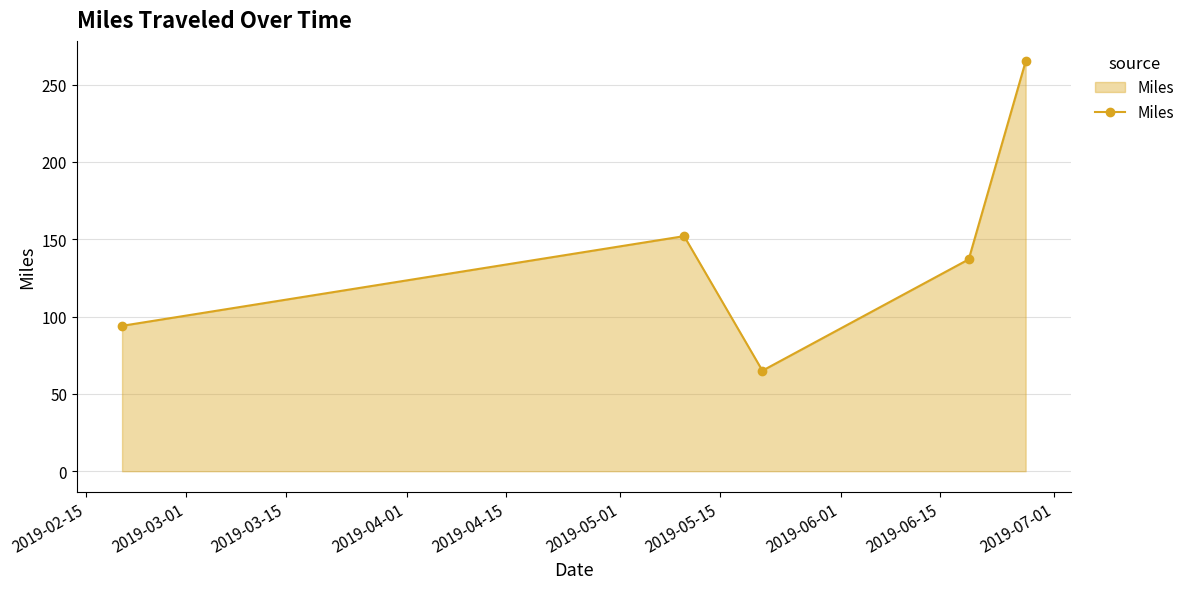

Reading left to right, extract all data points from this chart.

94	152	65	137	265